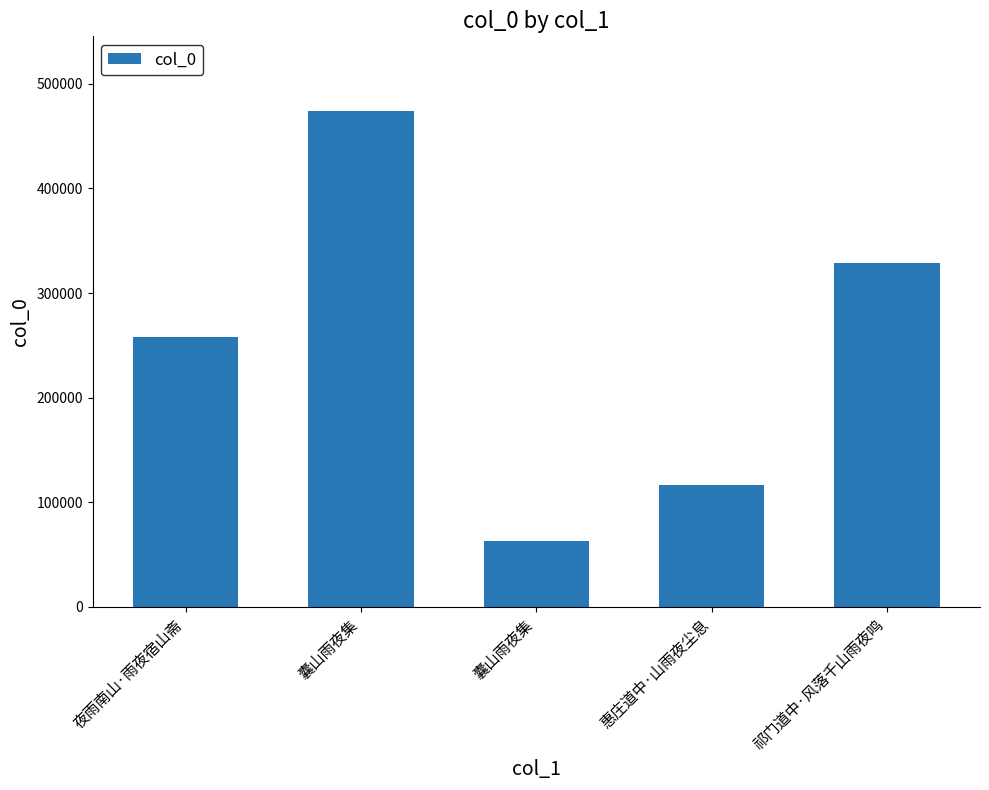

What is the sum of all values?

1240717